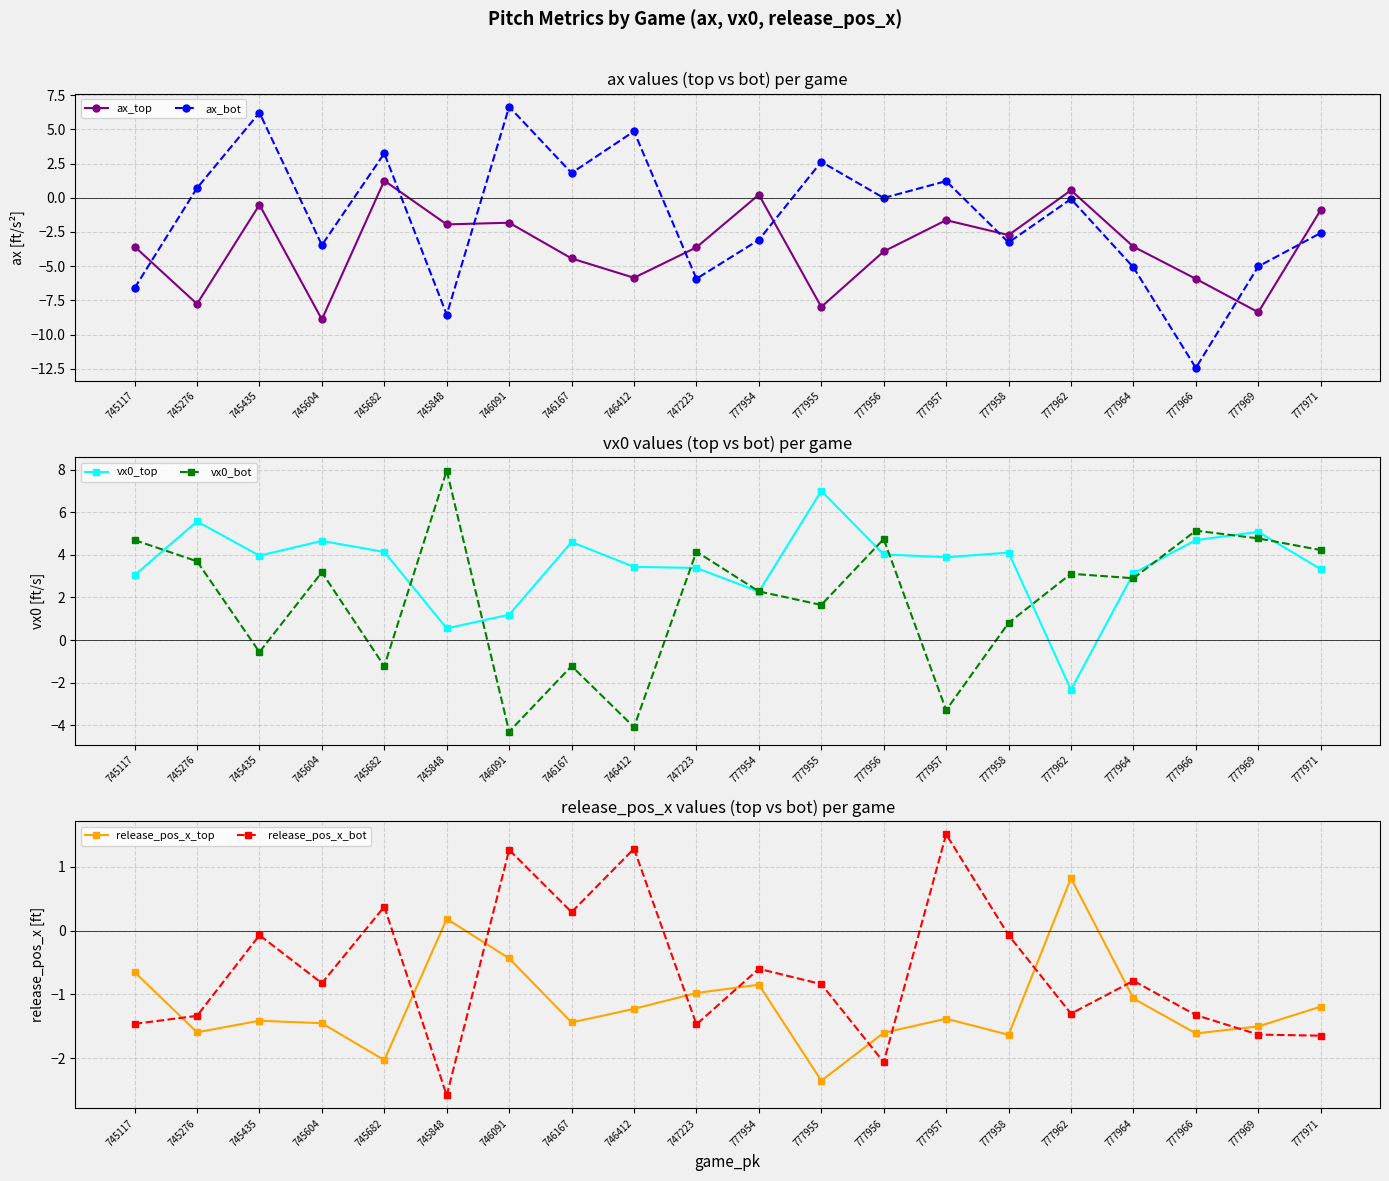

What is the value of the release_pos_x_top point at the 1st from the left?

-0.7